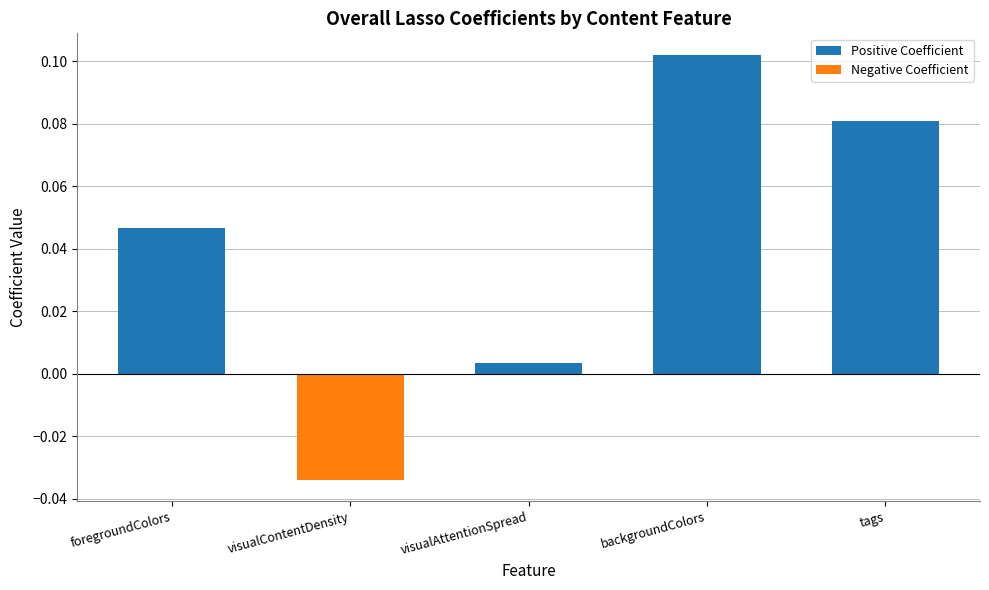

Does the chart contain stacked bars?

No